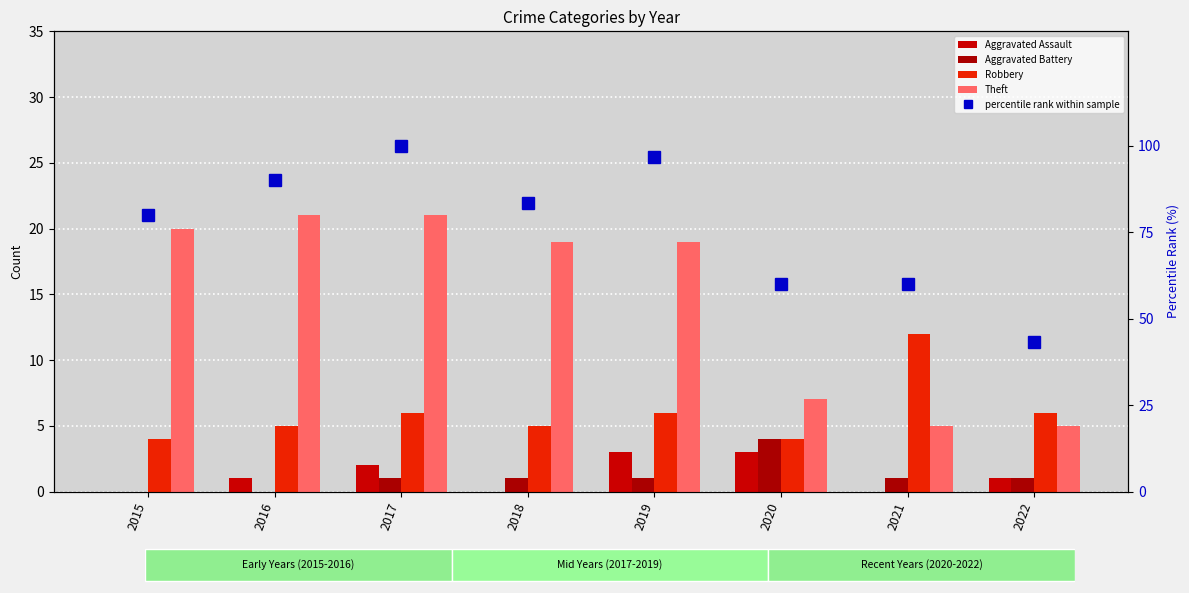

Rank the categories by percentile rank within sample value from lowest to highest.

2022, 2020, 2021, 2015, 2018, 2016, 2019, 2017